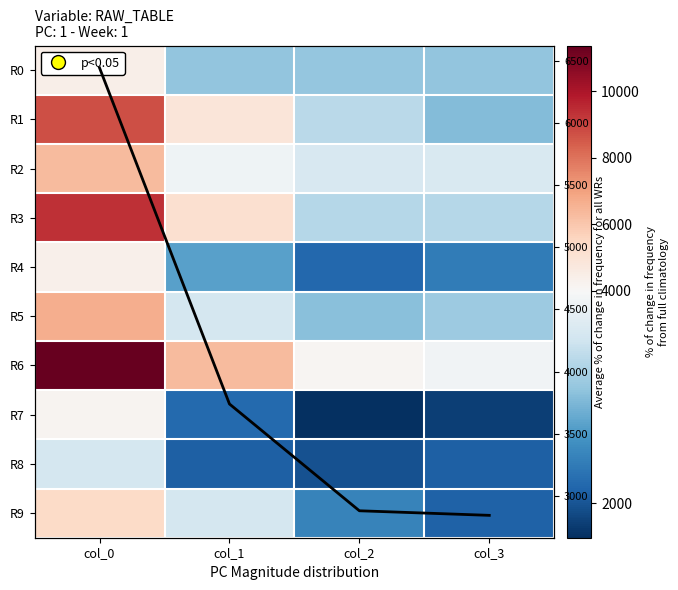

Count the number of categories in the chart.

4